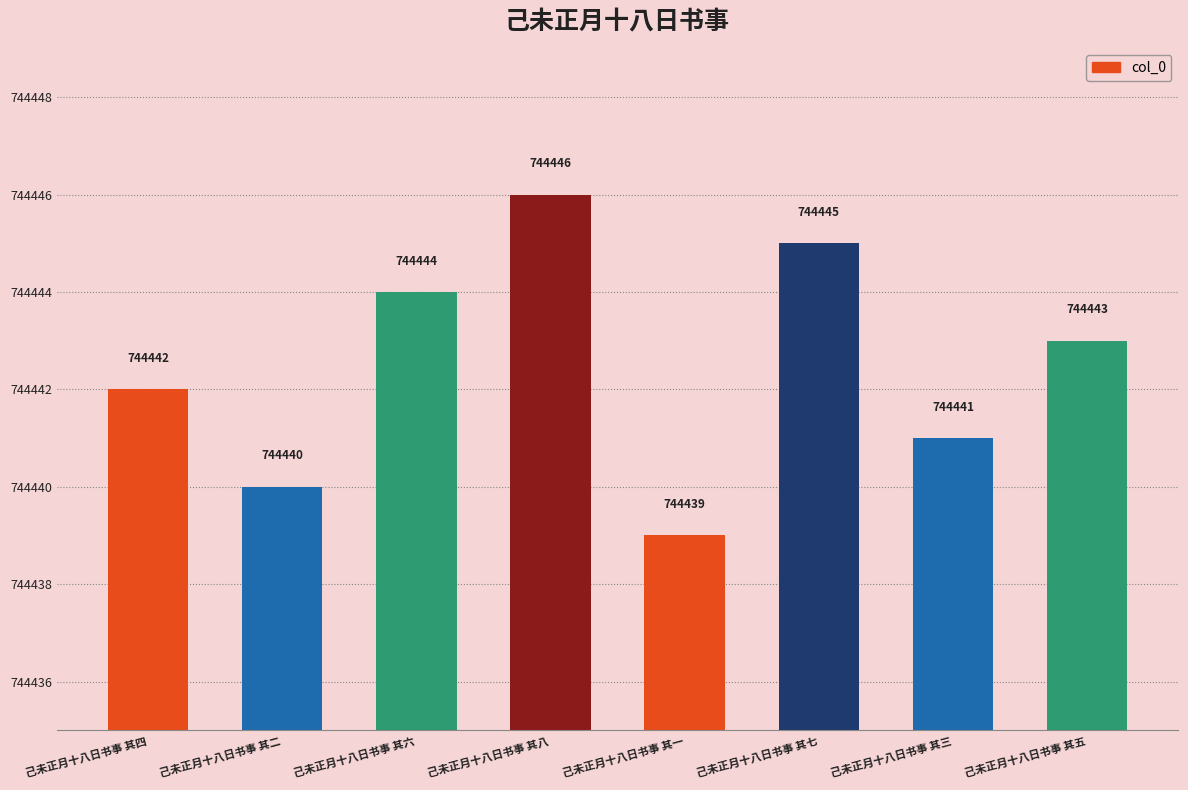

Reading right to left, transcribe all the data shown in this chart.

己未正月十八日书事 其五=744443	己未正月十八日书事 其三=744441	己未正月十八日书事 其七=744445	己未正月十八日书事 其一=744439	己未正月十八日书事 其八=744446	己未正月十八日书事 其六=744444	己未正月十八日书事 其二=744440	己未正月十八日书事 其四=744442